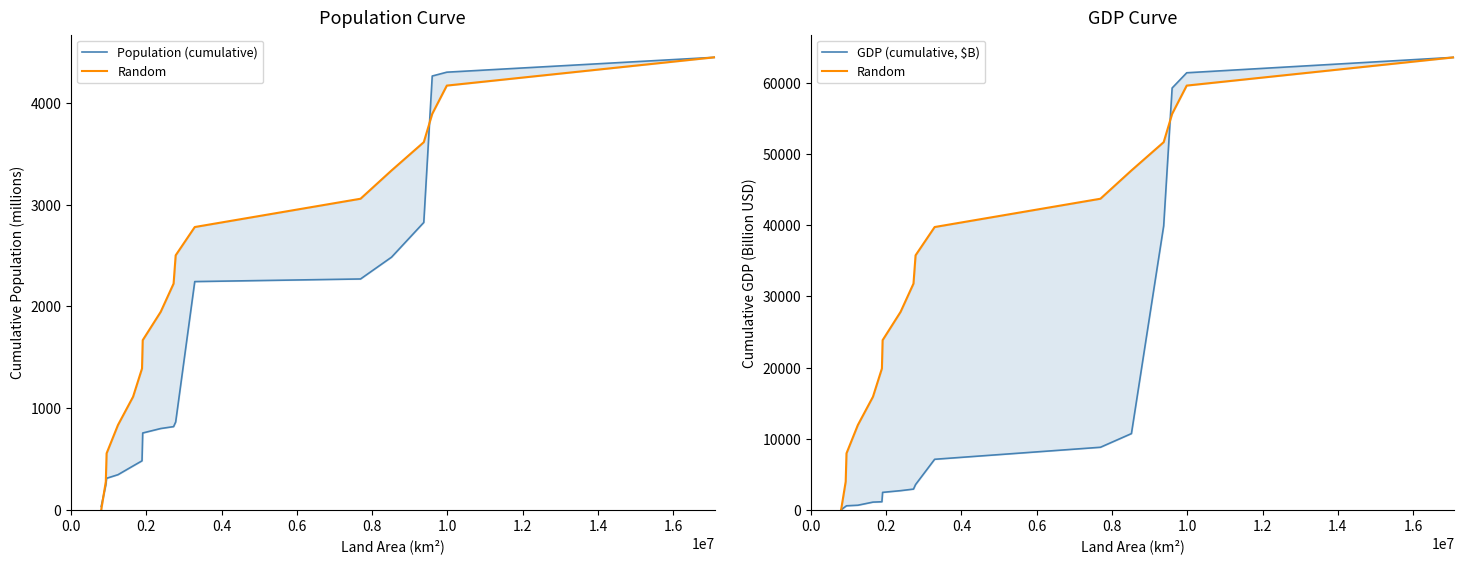

What is the value of the Population (cumulative) point at the 10th from the left?

864.2